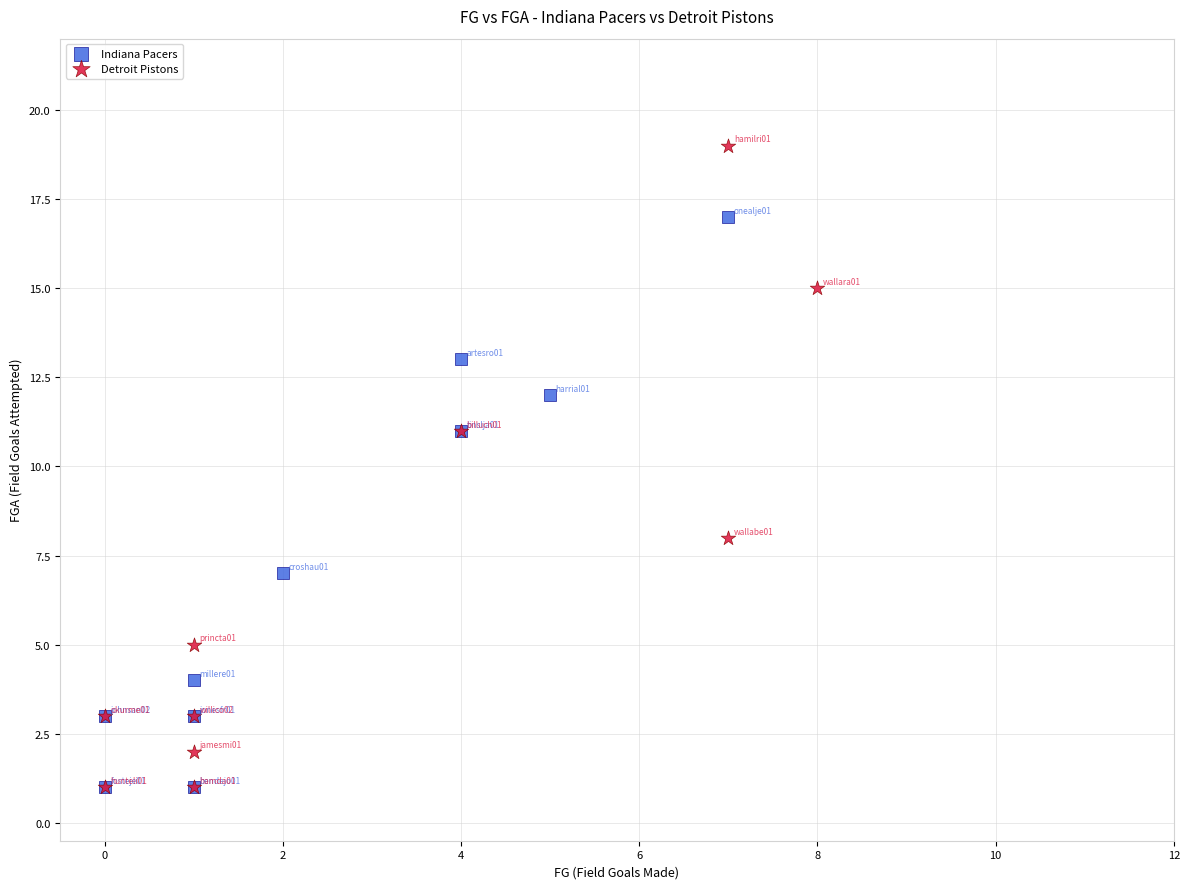

Which series reaches the maximum Y coordinate?

Detroit Pistons